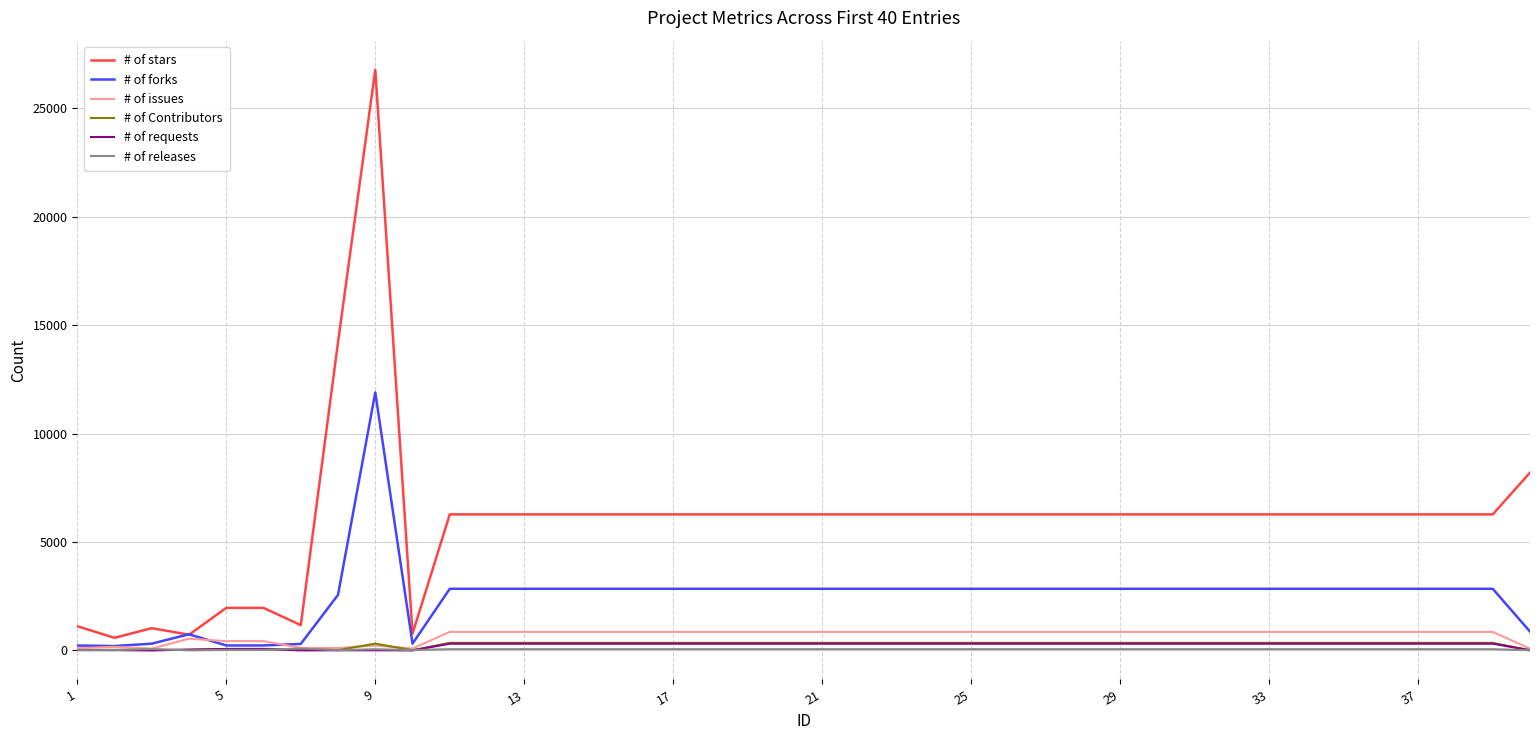

Which series has the largest total across all categories?

# of stars